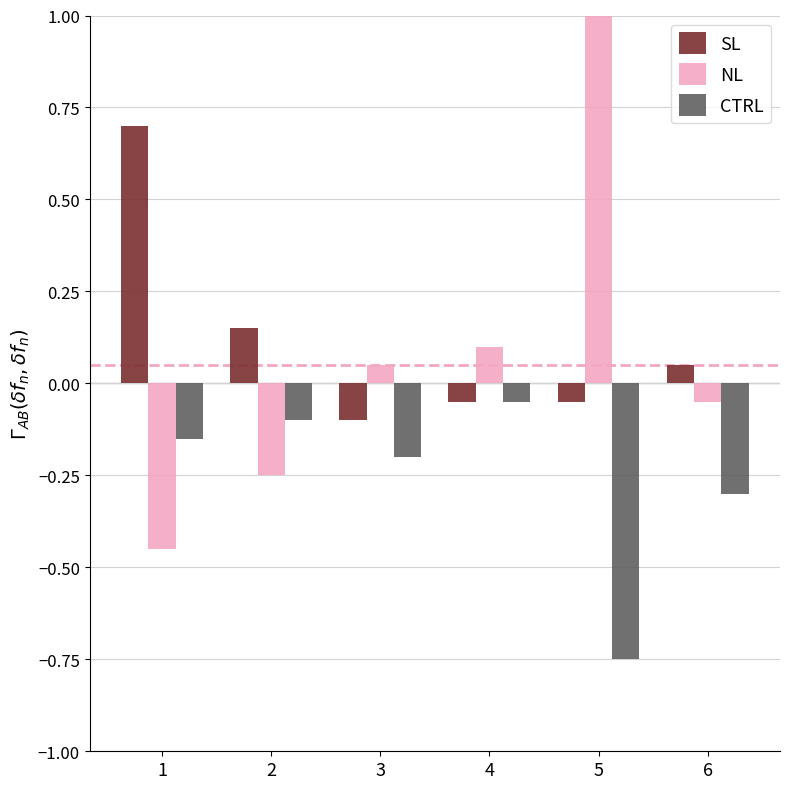

True or false: CTRL has a value of -0.1 at 3.

False